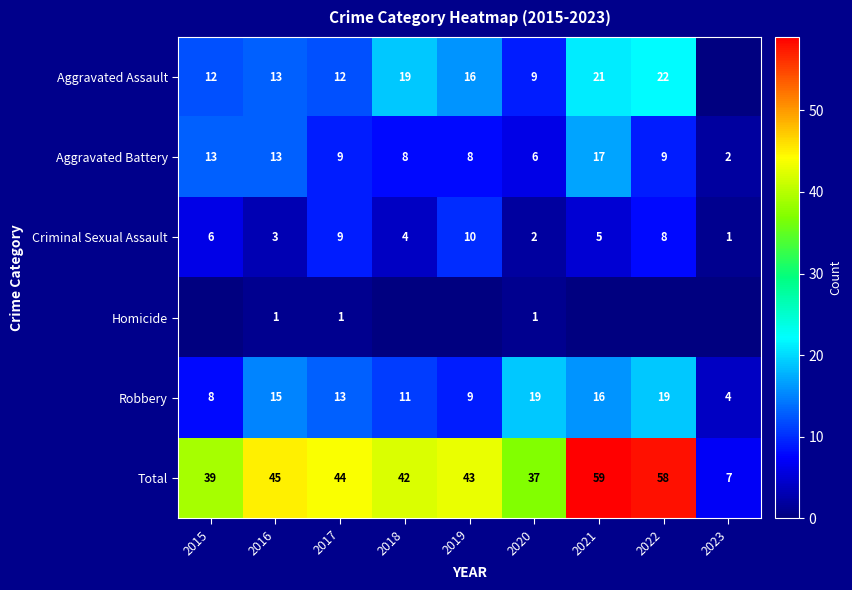

Which series has the widest spread of values?

Total